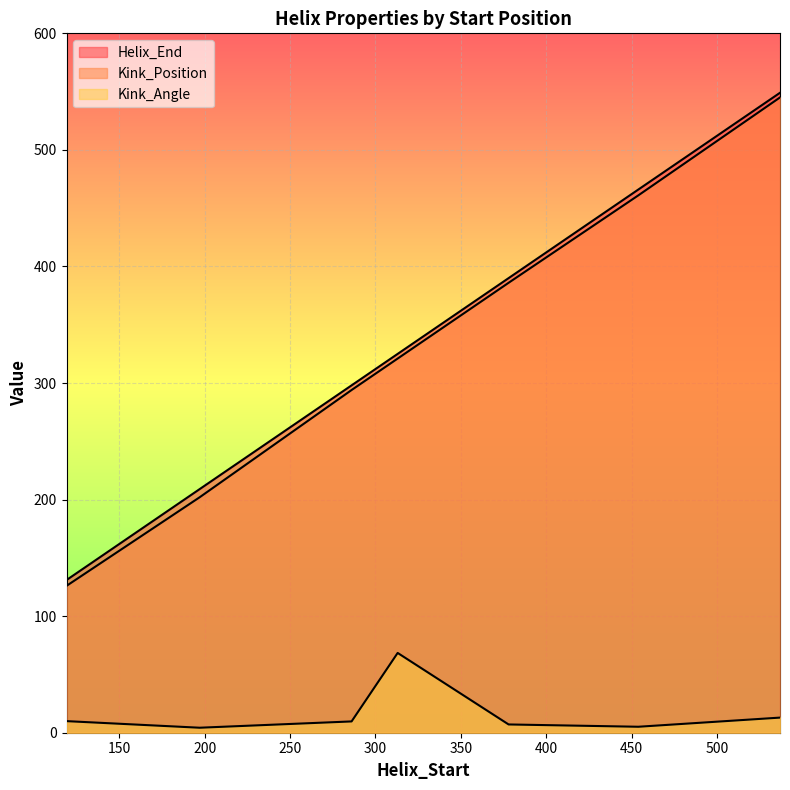

What is the difference between the maximum and second lowest values in the Helix_End series?

340.0